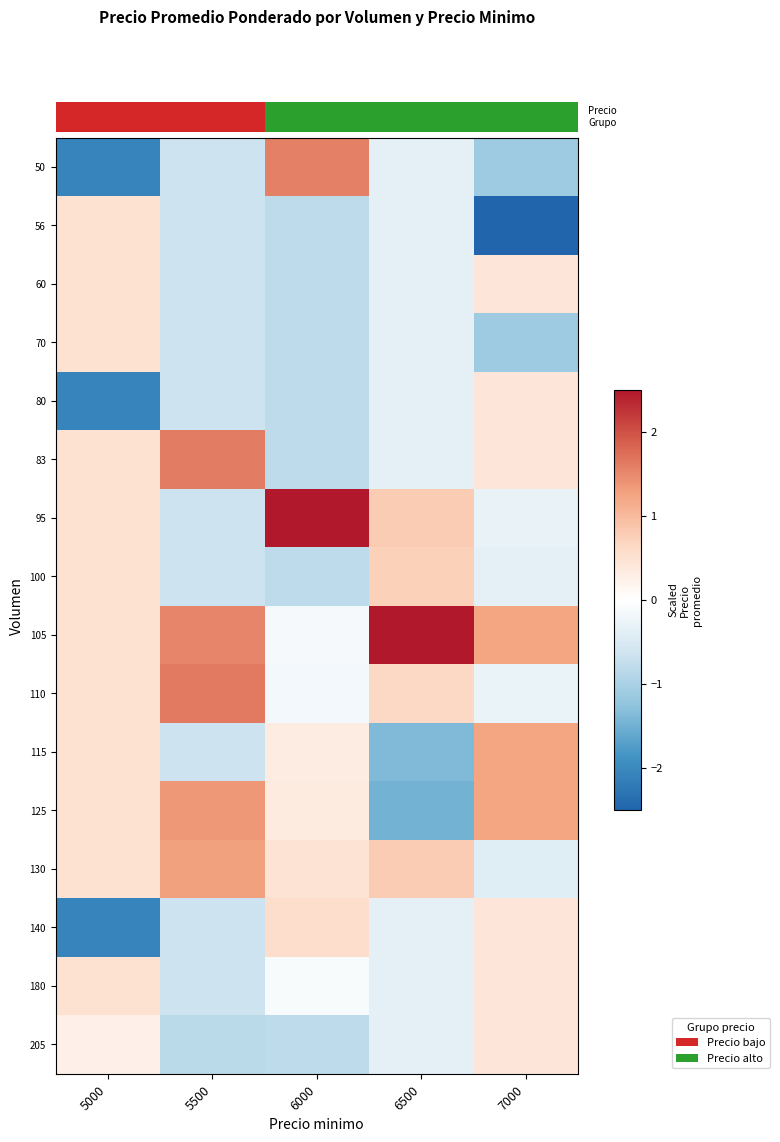

Count the number of categories in the chart.

5